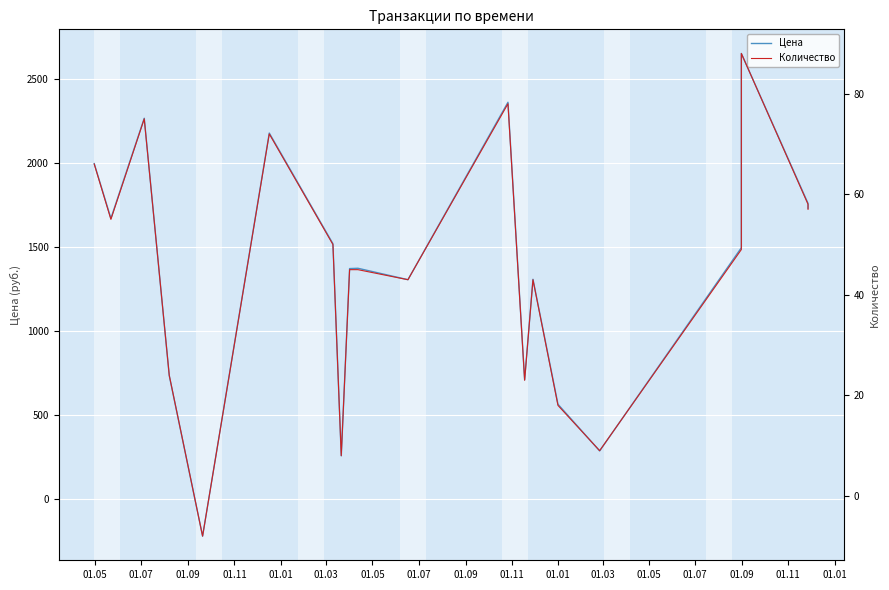

Which series has the largest total across all categories?

Цена